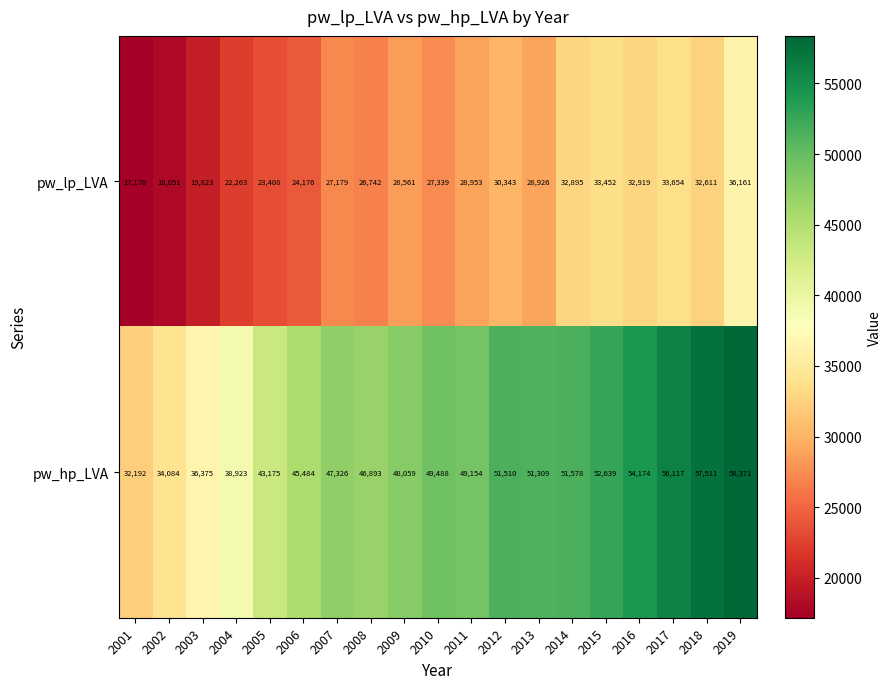

Which series changed the most between 2009 and 2016?

pw_hp_LVA